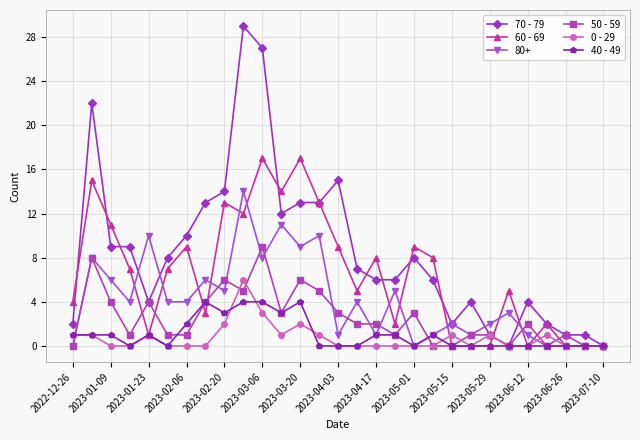

Which series has the largest range (max minus min)?

70 - 79